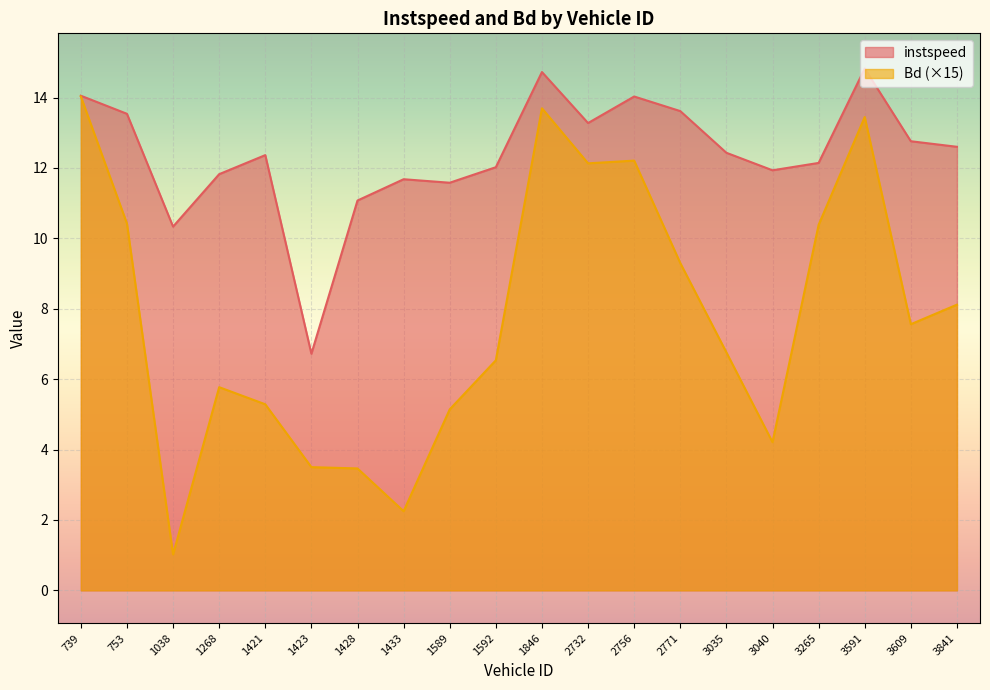

True or false: instspeed has more than 1 points higher than both neighbors.

True